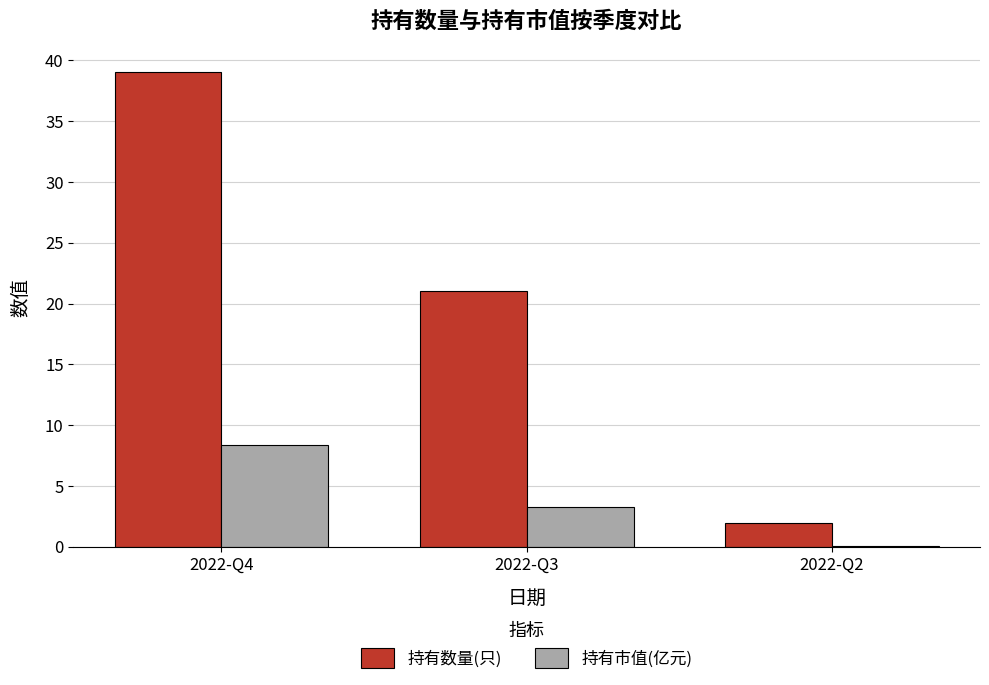

Reading left to right, list all the values displayed in this chart.

持有数量(只): 39.0	21.0	2.0
持有市值(亿元): 8.4	3.3	0.1